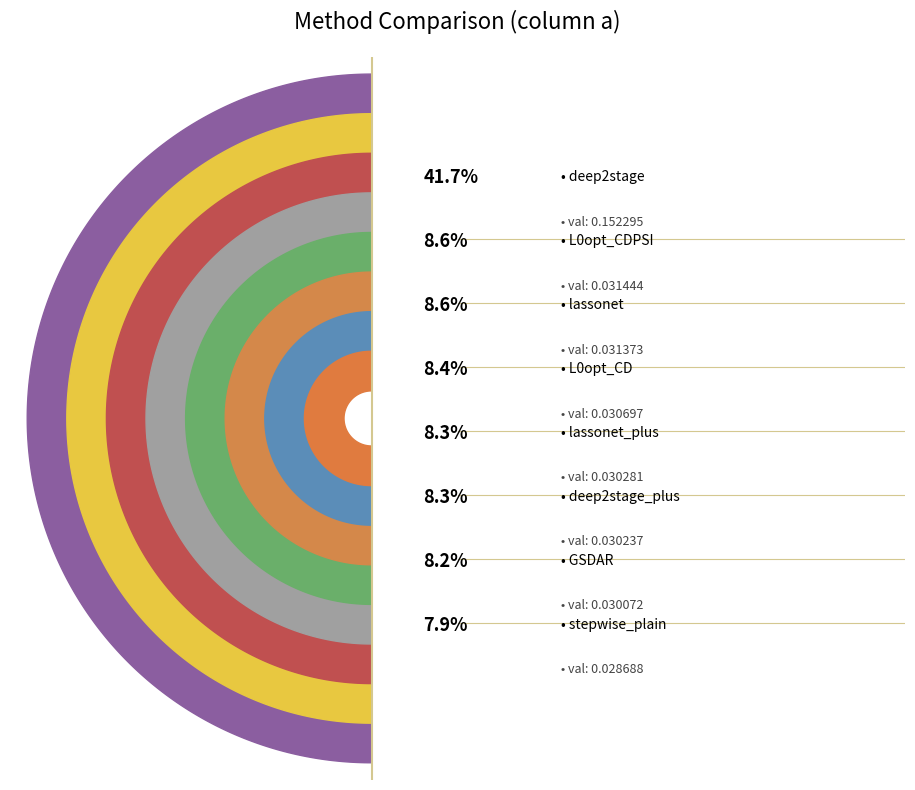

Rank the categories by value from highest to lowest.

deep2stage, L0opt_CDPSI, lassonet, L0opt_CD, lassonet_plus, deep2stage_plus, GSDAR, stepwise_plain